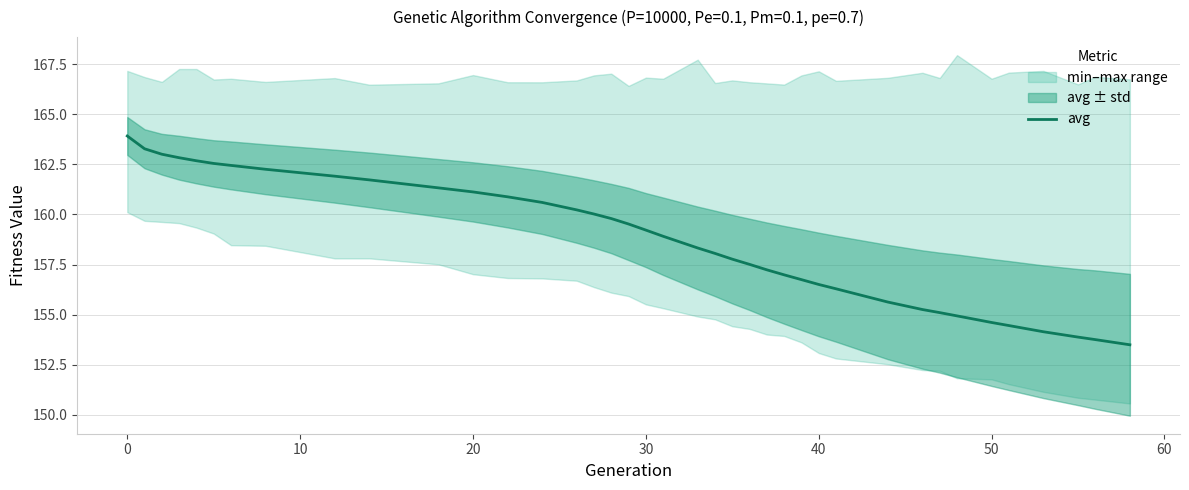

The value of avg at 20 is 270.8. True or false?

False